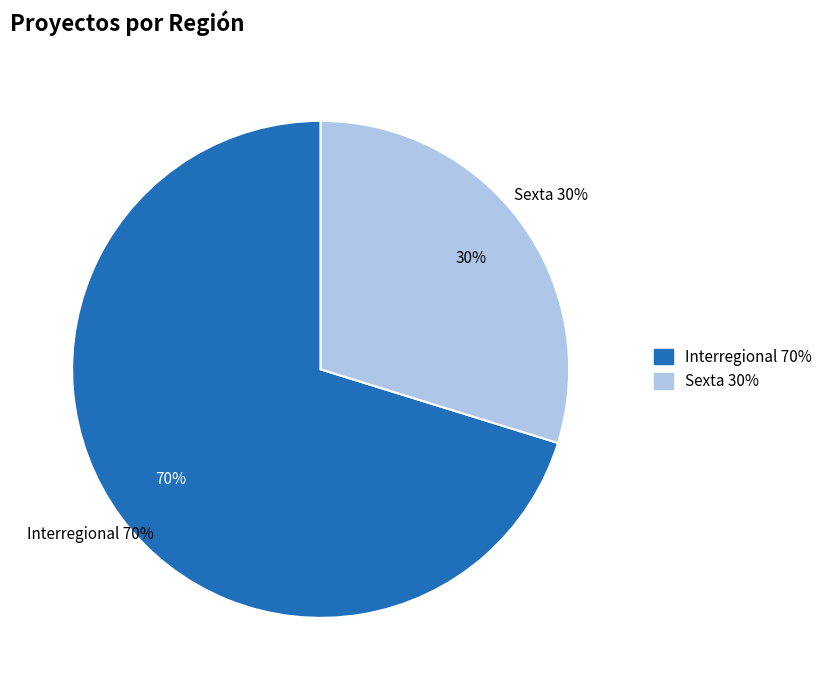

To the nearest percent, what is the combined percentage of Interregional and Sexta?

100%